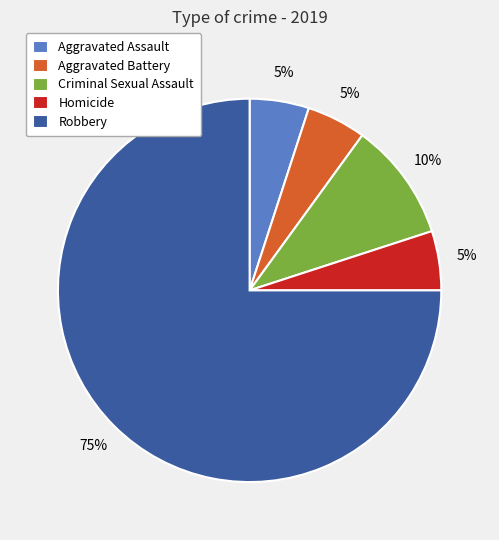

What percentage is the Aggravated Assault slice, to the nearest percent?

5%